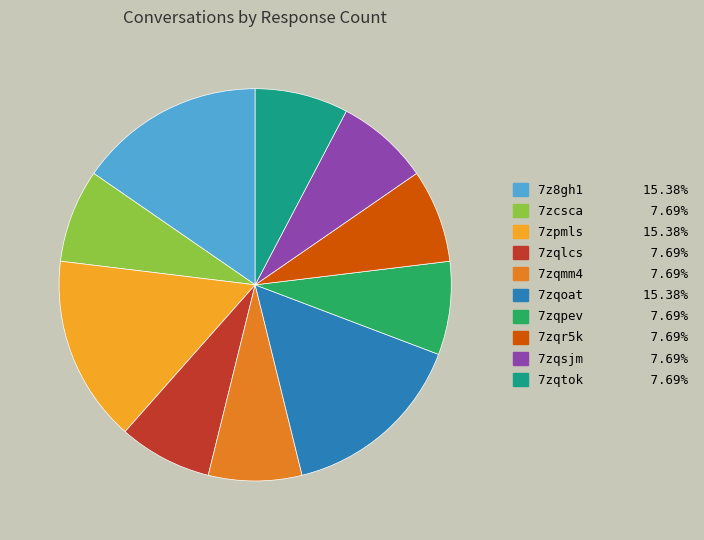

Do 7zpmls and 7z8gh1 together represent more than half of the pie?

No